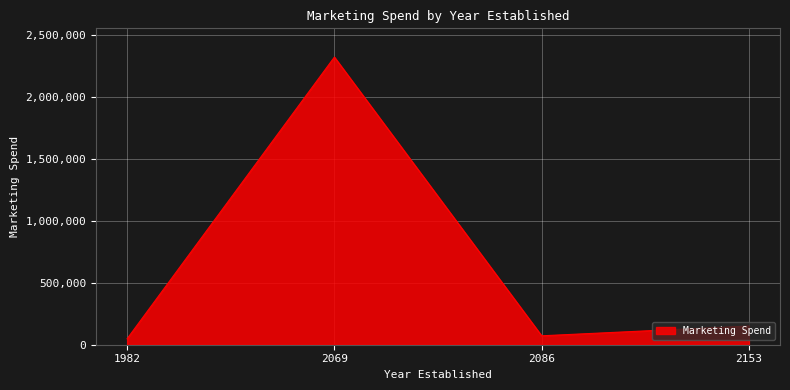

Reading left to right, list all the values displayed in this chart.

48000	2320000	72000	151000